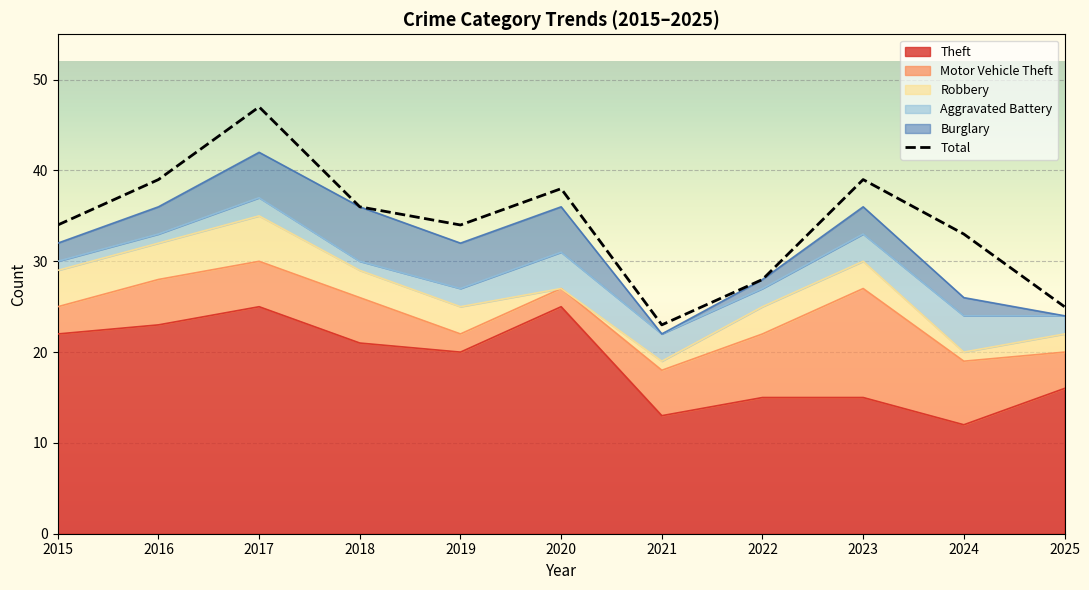

How many categories are shown in the chart?

11